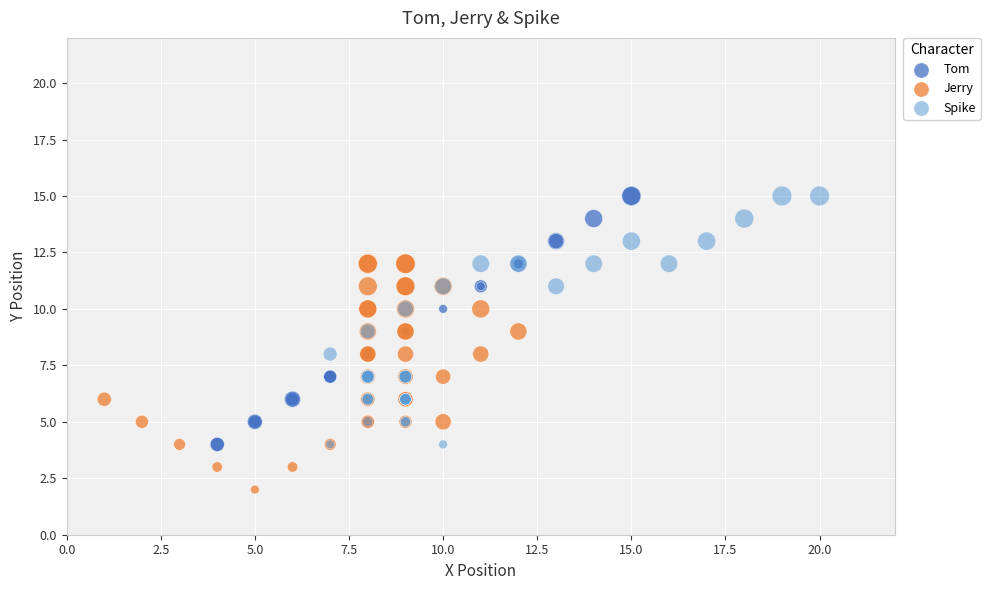

Which series contains the lowest Y value?

Jerry